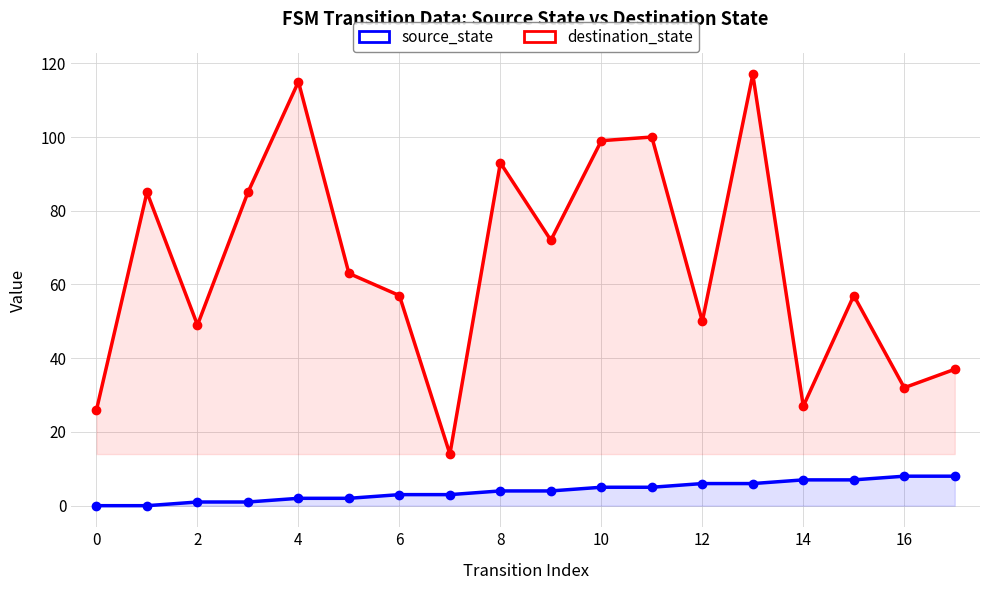

What is the total value across all series at 13?

123